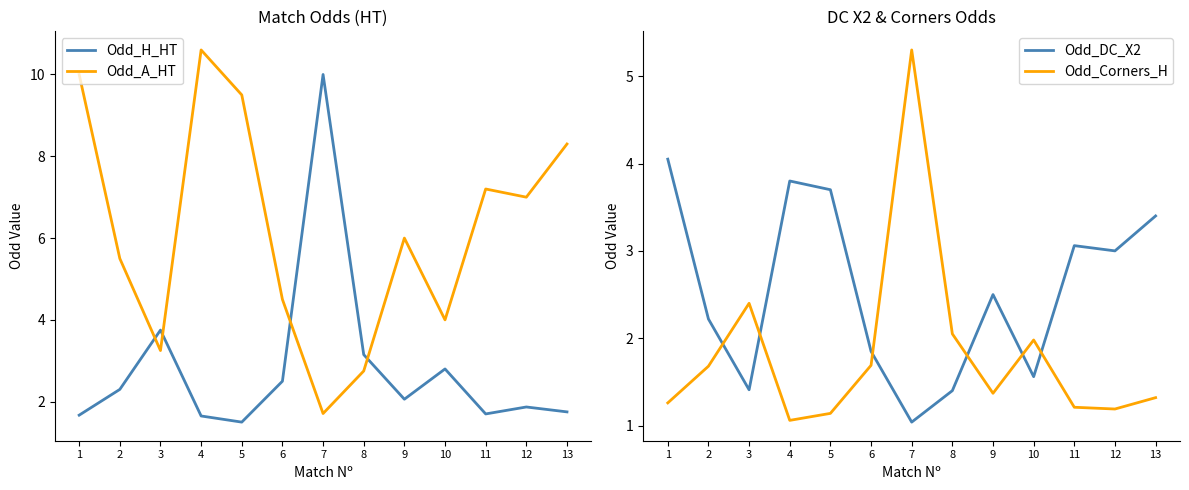

Rank the categories by Odd_DC_X2 value from highest to lowest.

1, 4, 5, 13, 11, 12, 9, 2, 6, 10, 3, 8, 7